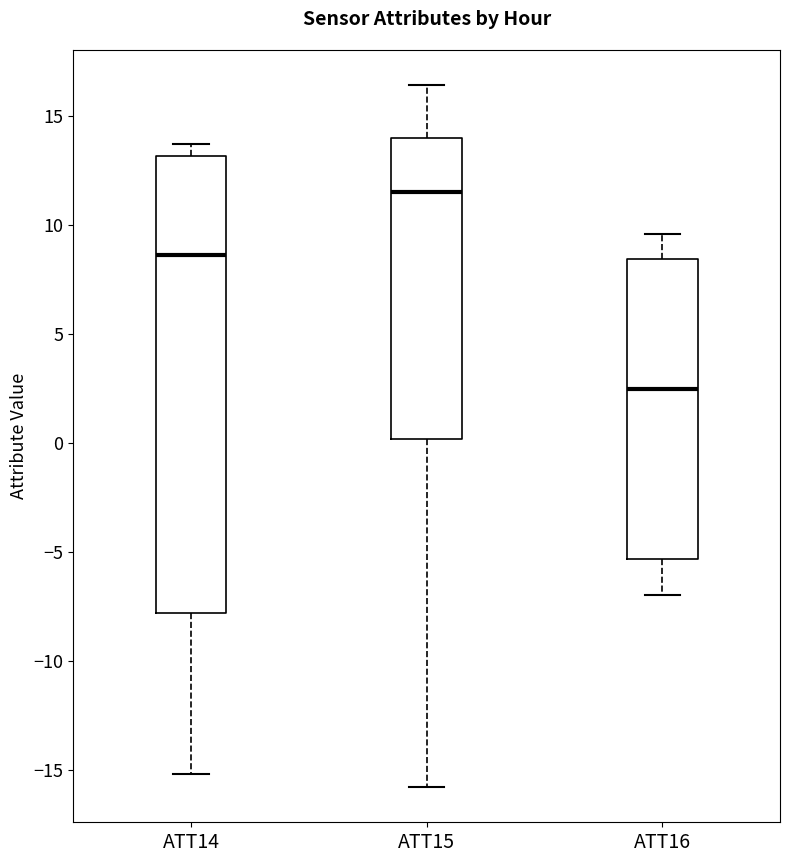

Which box has the lowest median line?

ATT16